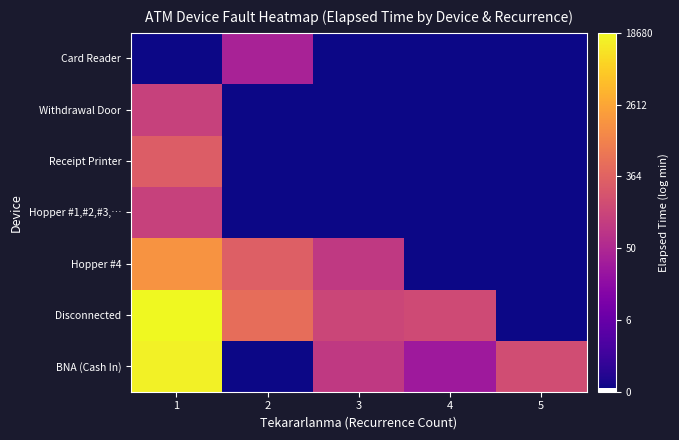

At which category does the chart reach its peak across all series?

1